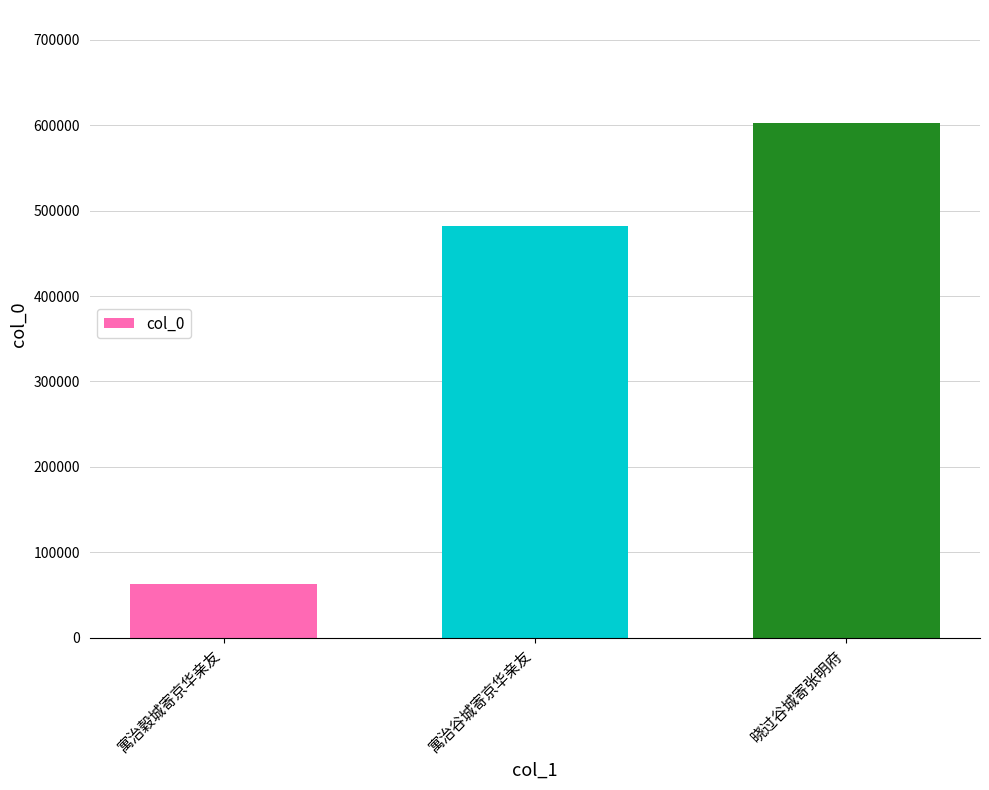

What is the difference between the values at 寓治谷城寄京华亲友 and 寓治穀城寄京华亲友?

420033